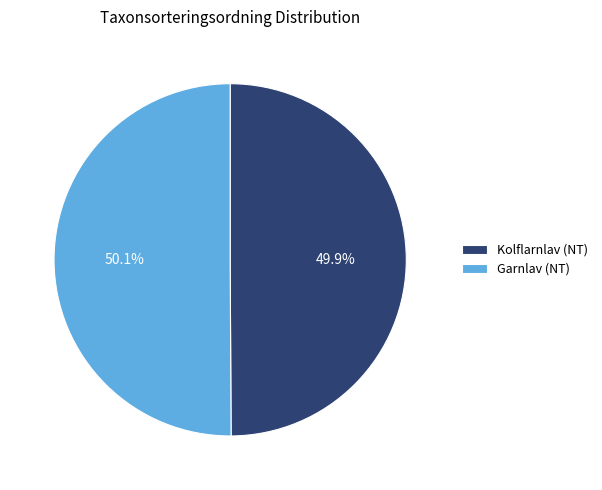

Is the sum of Garnlav (NT) and Kolflarnlav (NT) greater than half?

Yes